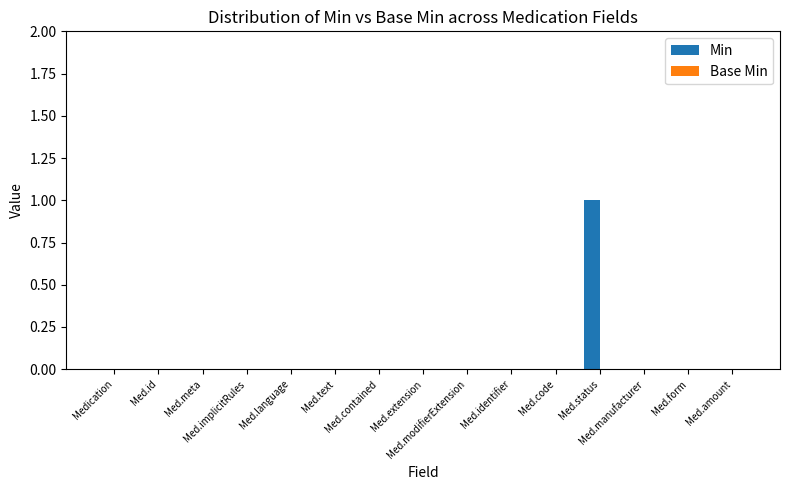

Count the number of categories in the chart.

15